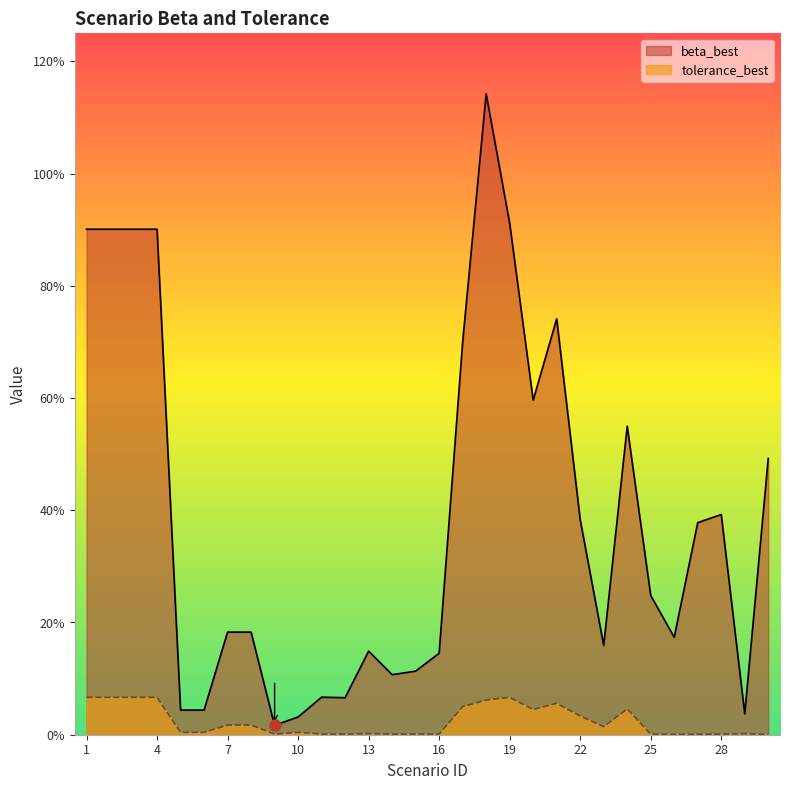

What is the difference between the maximum and minimum values in the beta_best series?

1.1